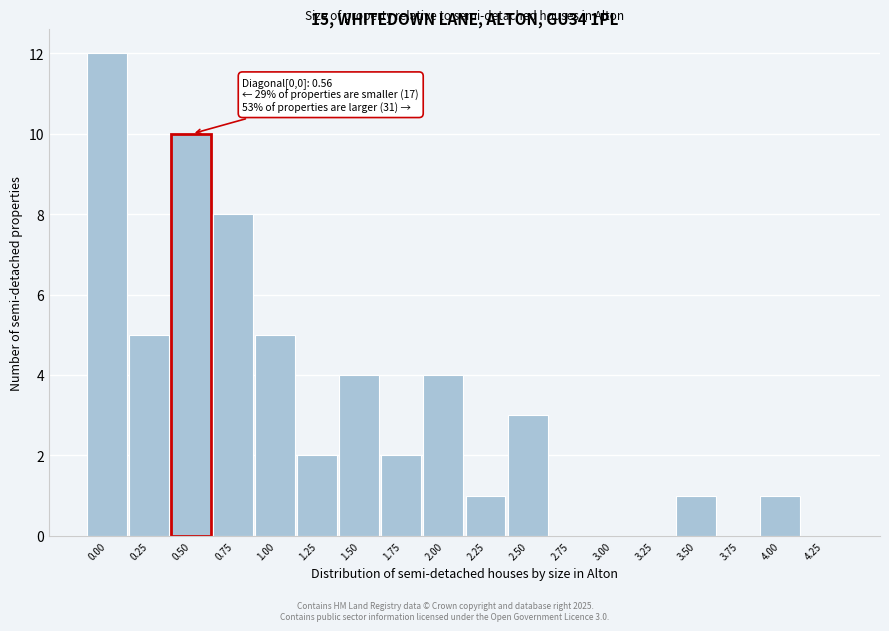

Reading left to right, extract all data points from this chart.

0.00=12	0.25=5	0.50=10	0.75=8	1.00=5	1.25=2	1.50=4	1.75=2	2.00=4	2.25=1	2.50=3	2.75=0	3.00=0	3.25=0	3.50=1	3.75=0	4.00=1	4.25=0